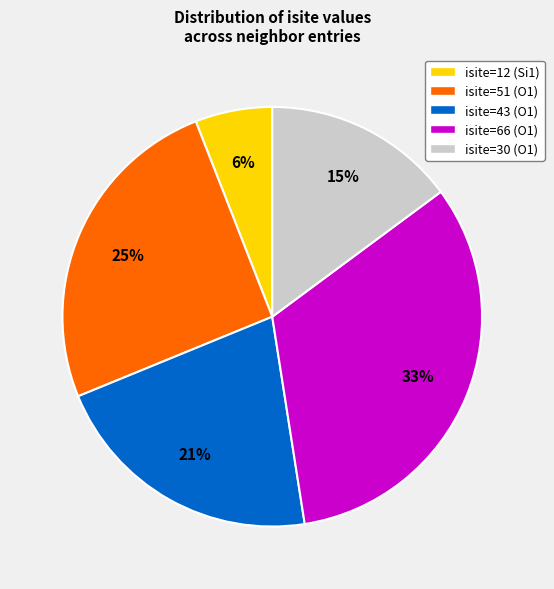

Is the sum of isite=66 (O1) and isite=30 (O1) greater than half?

No